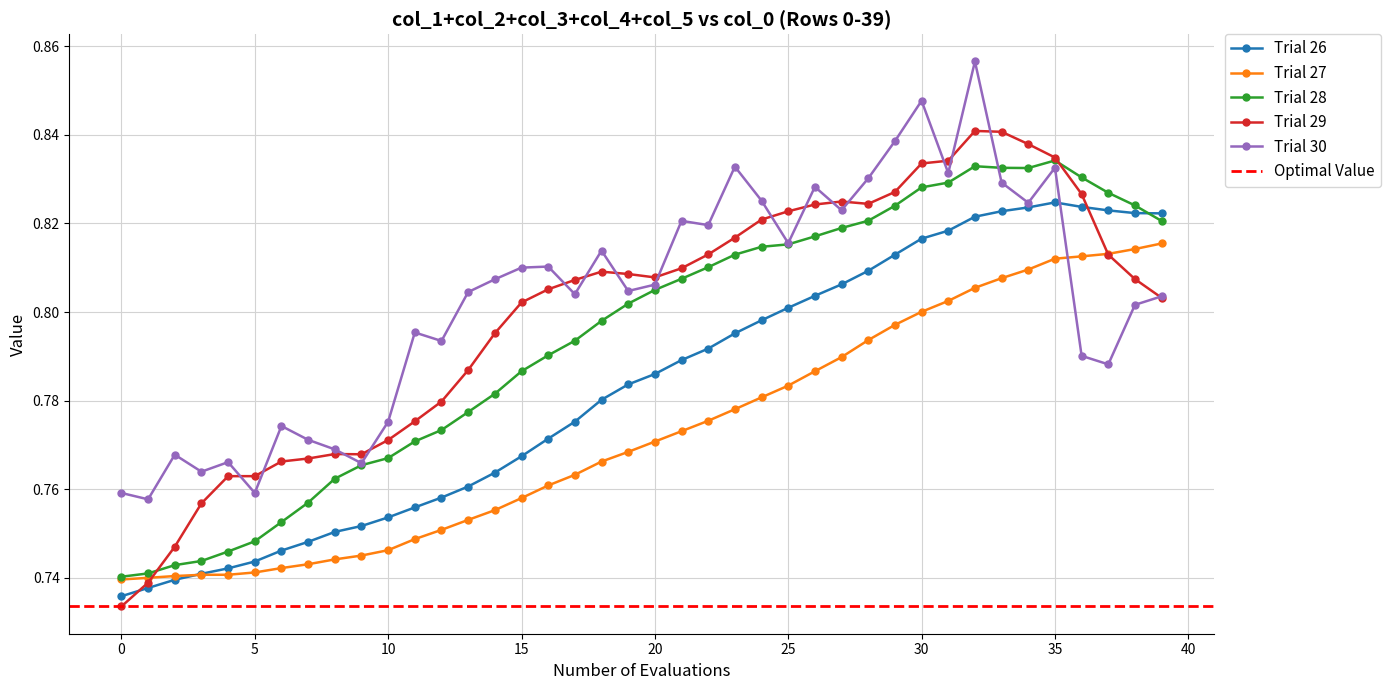

At how many categories does at least one series exceed 0?

40